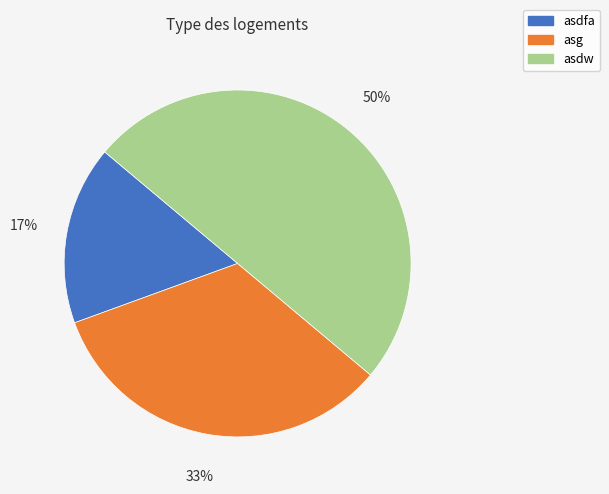

To the nearest percent, what portion does asg represent?

33%